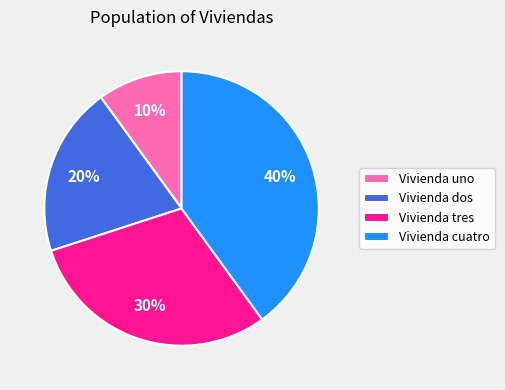

Which has a higher value, Vivienda cuatro or Vivienda tres?

Vivienda cuatro